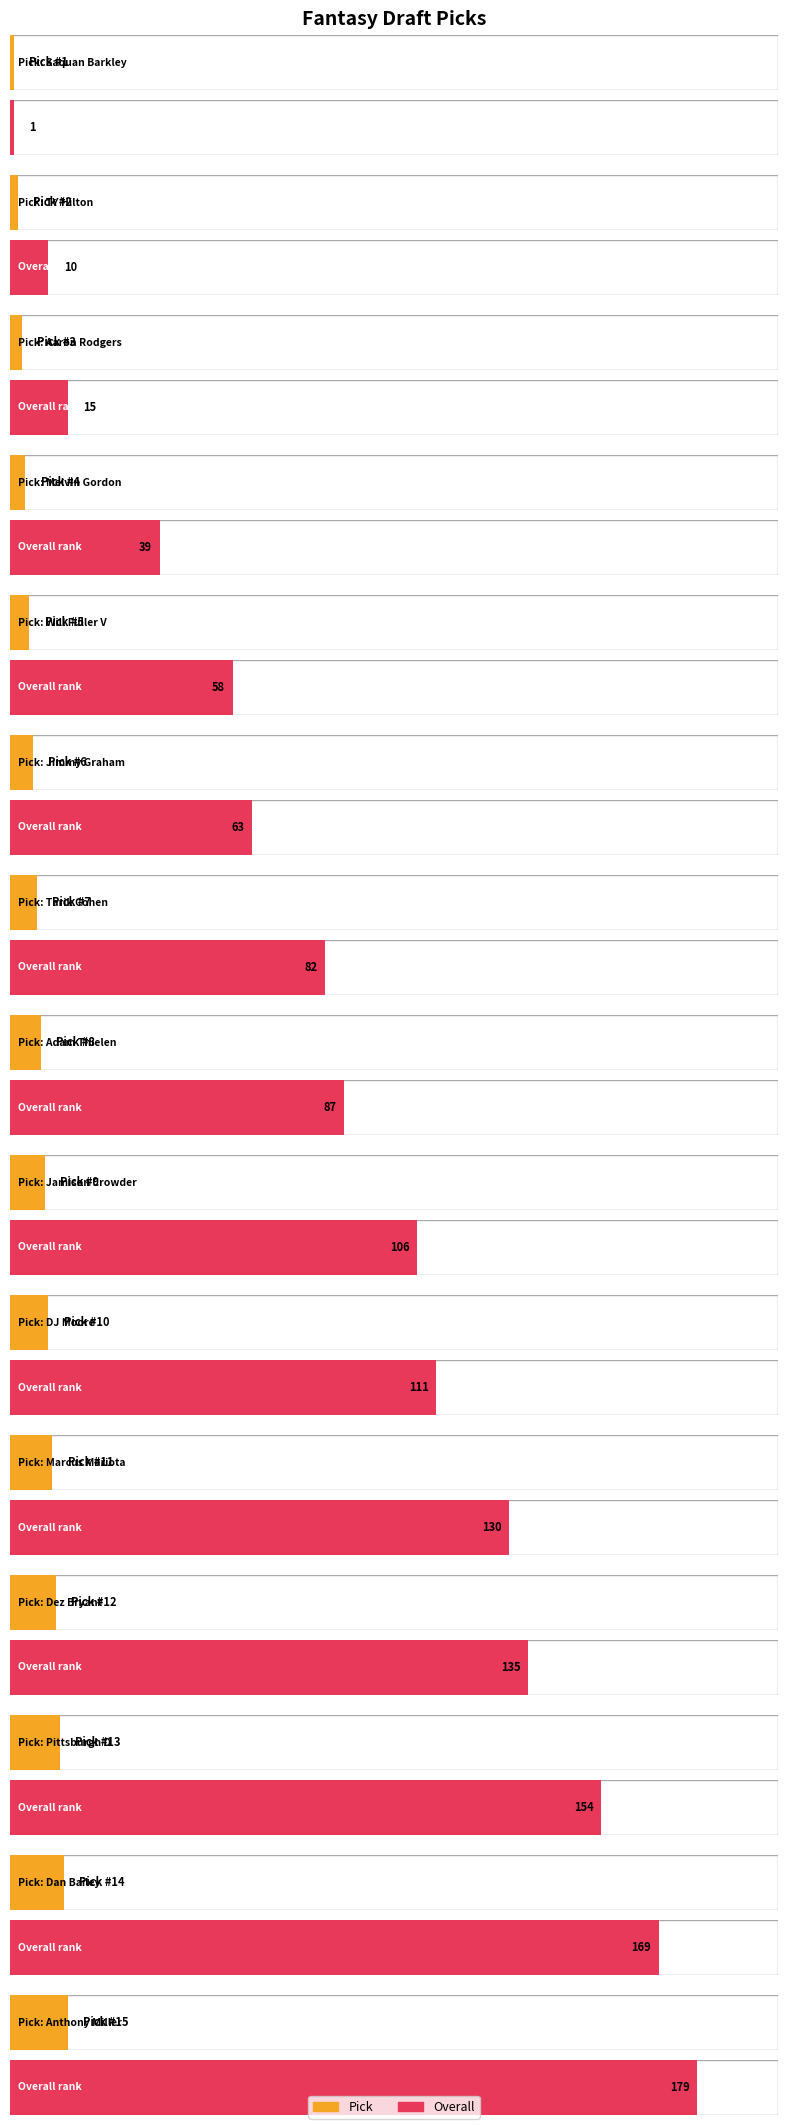

At which category is the sum across all series the highest?

Anthony Miller